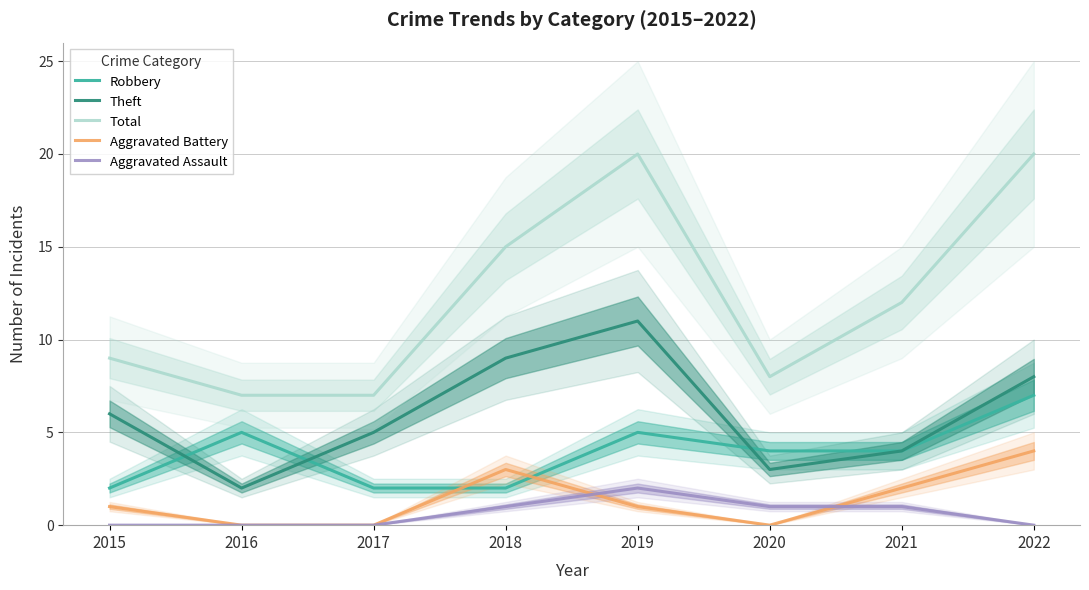

What is the average value of the Aggravated Battery series?

1